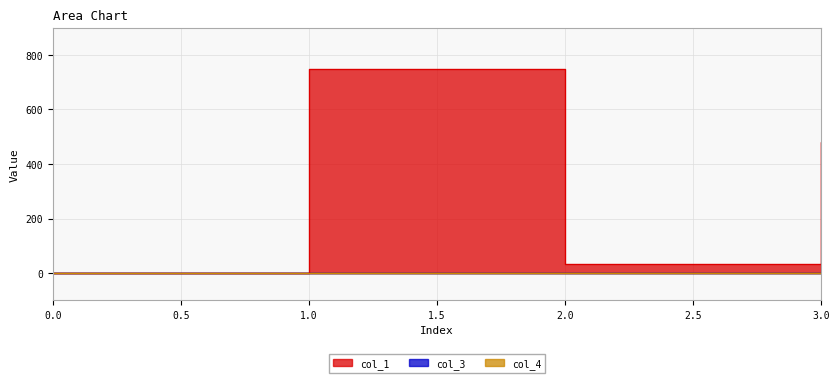

What is the total value across all series at 2?

34.0